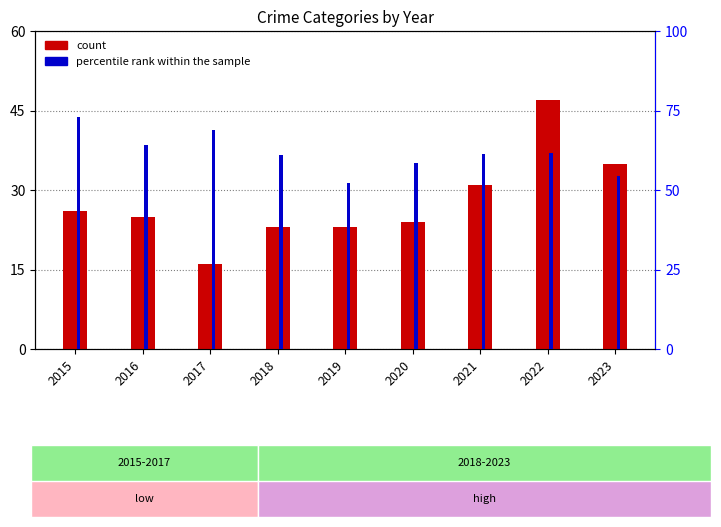

What is the average value of the count series?

27.8